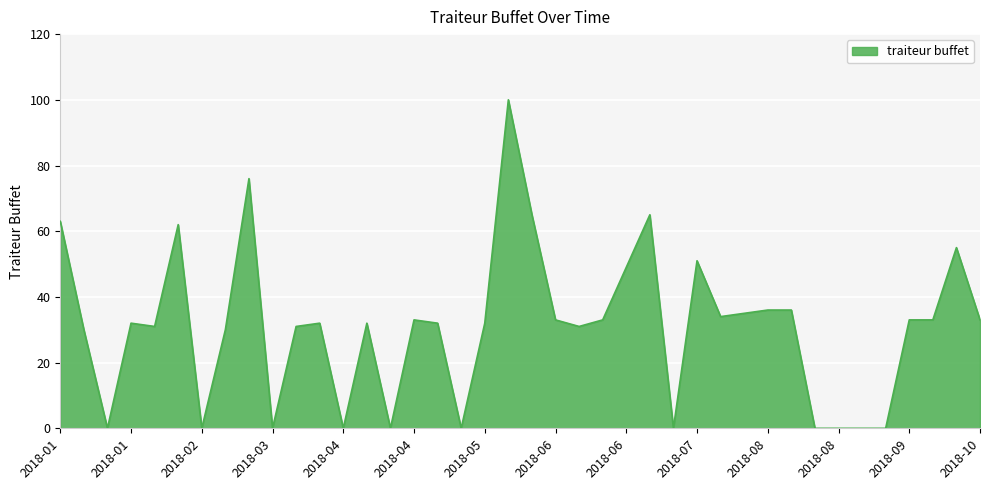

What is the difference between the maximum and minimum values?

100